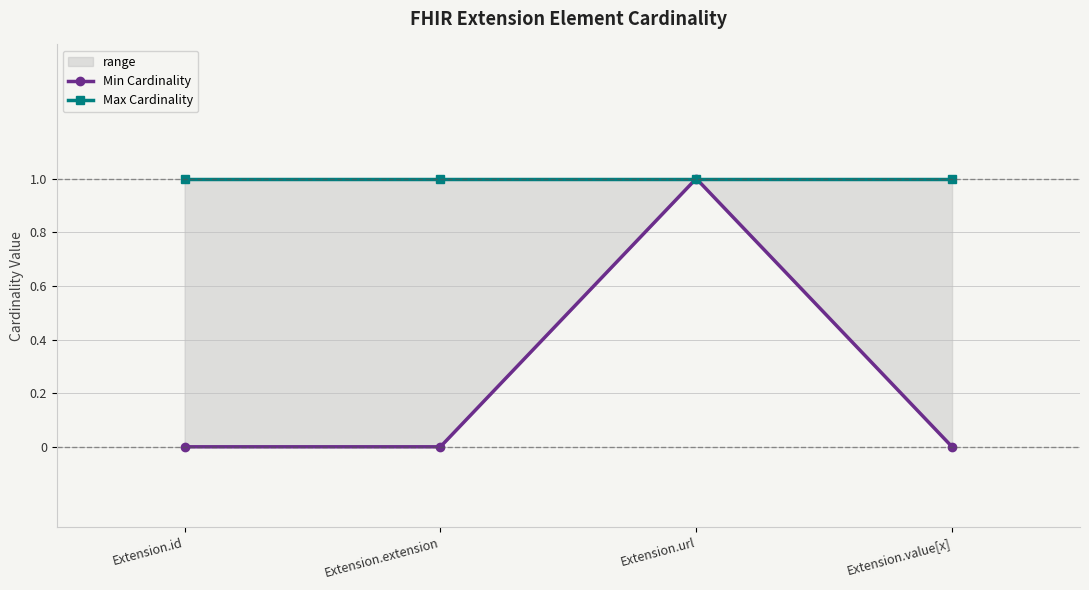

Is it true that Min Cardinality equals 1 at Extension.url?

False